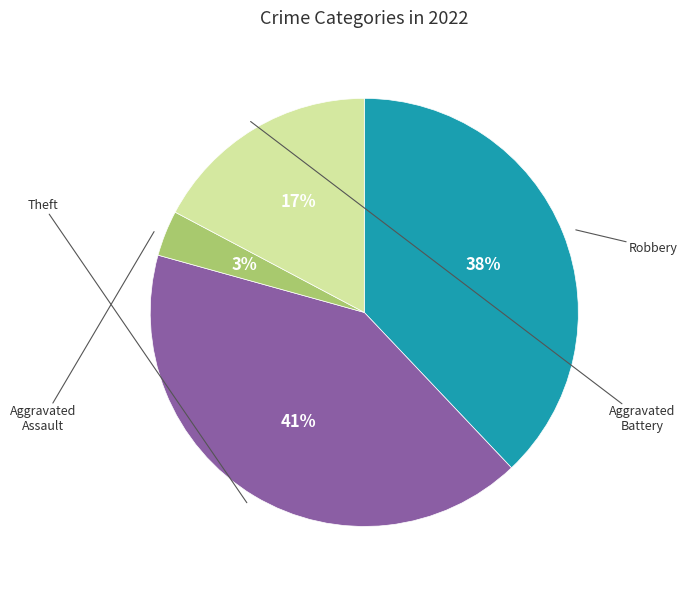

How many slices are in this pie chart?

4